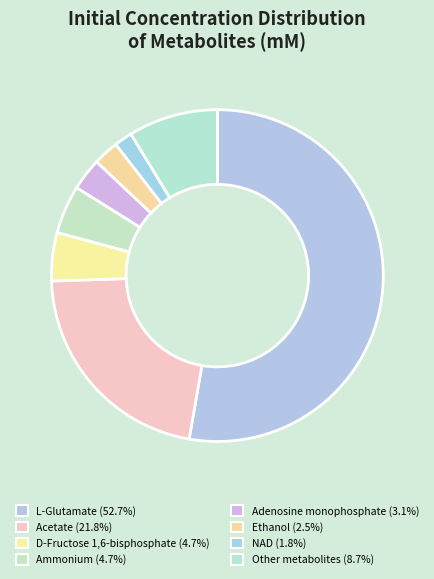

How many slices are in this pie chart?

8